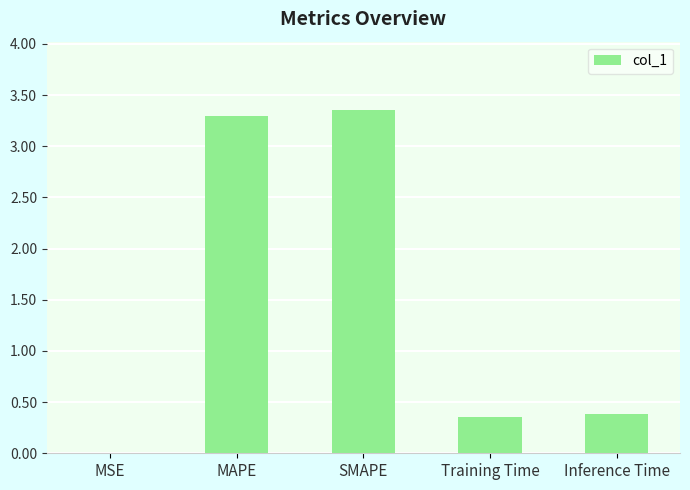

What is the sum of all values?

7.4